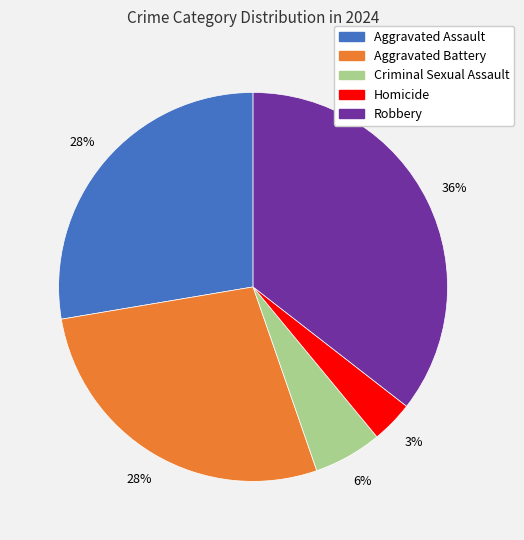

To the nearest percent, what is the combined percentage of Criminal Sexual Assault and Homicide?

9%